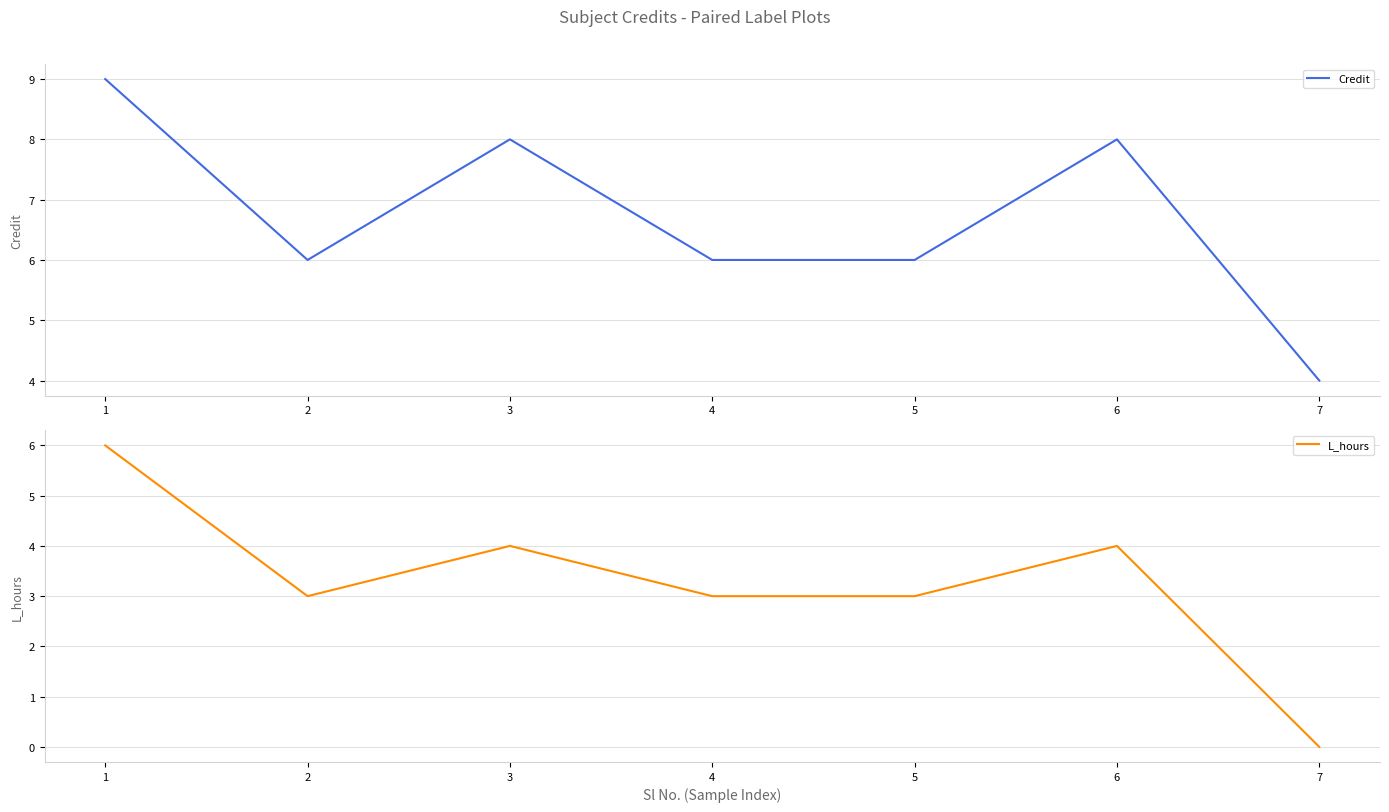

True or false: Credit and L_hours cross at least once.

False